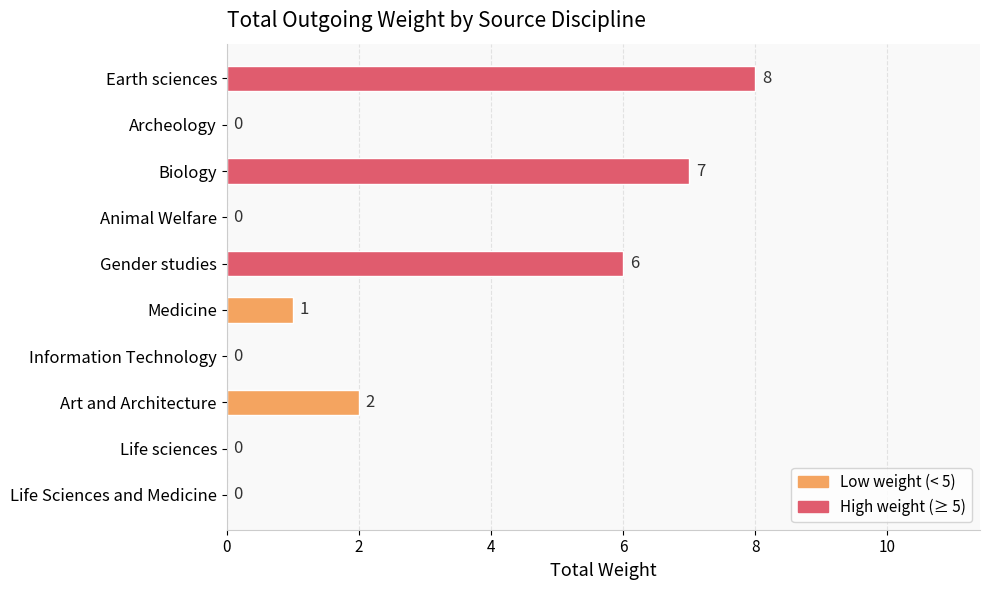

Are the bars horizontal?

Yes